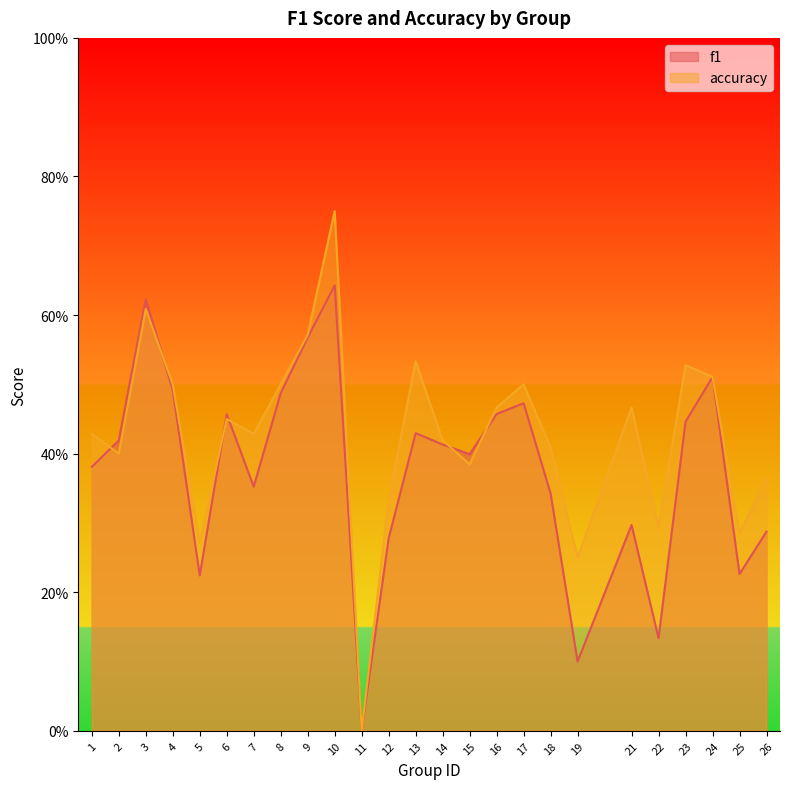

After their last crossing, which series has the higher values: accuracy or f1?

accuracy